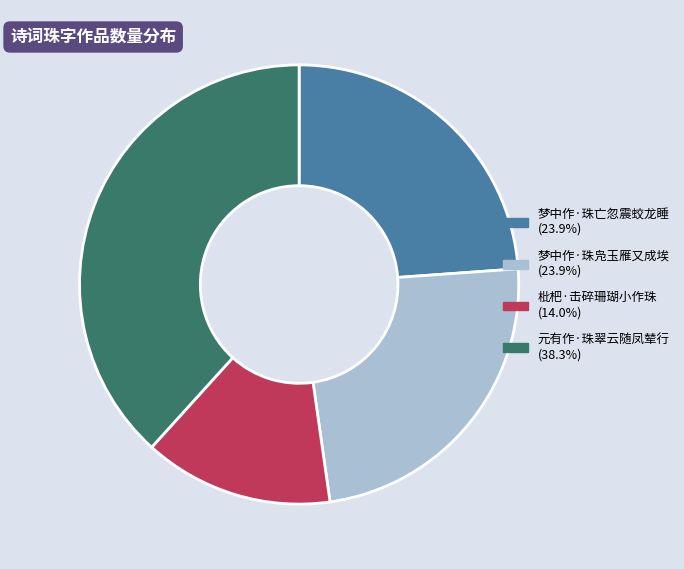

How many slices are in this pie chart?

4